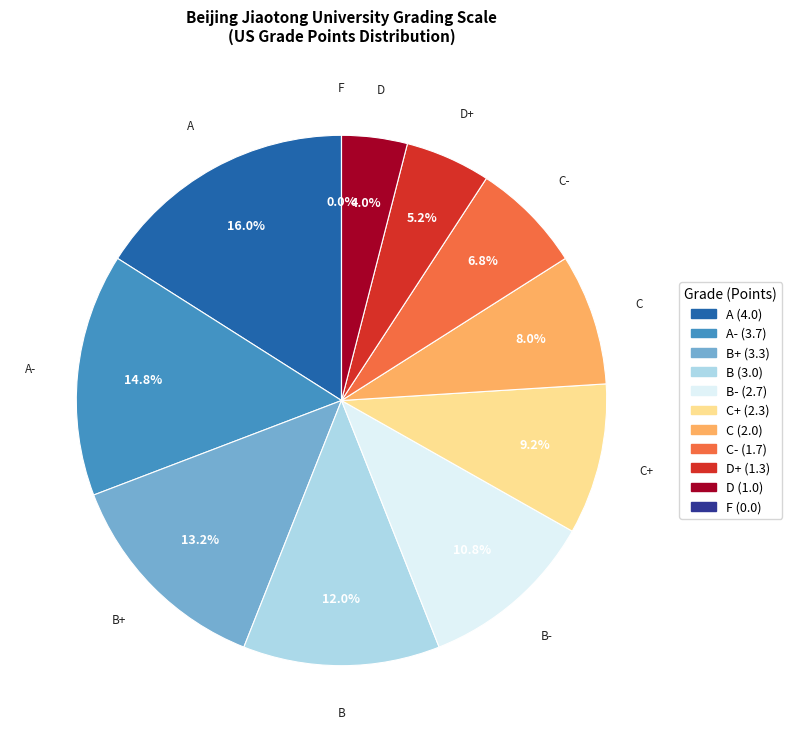

Rank the categories by value from lowest to highest.

F, D, D+, C-, C, C+, B-, B, B+, A-, A